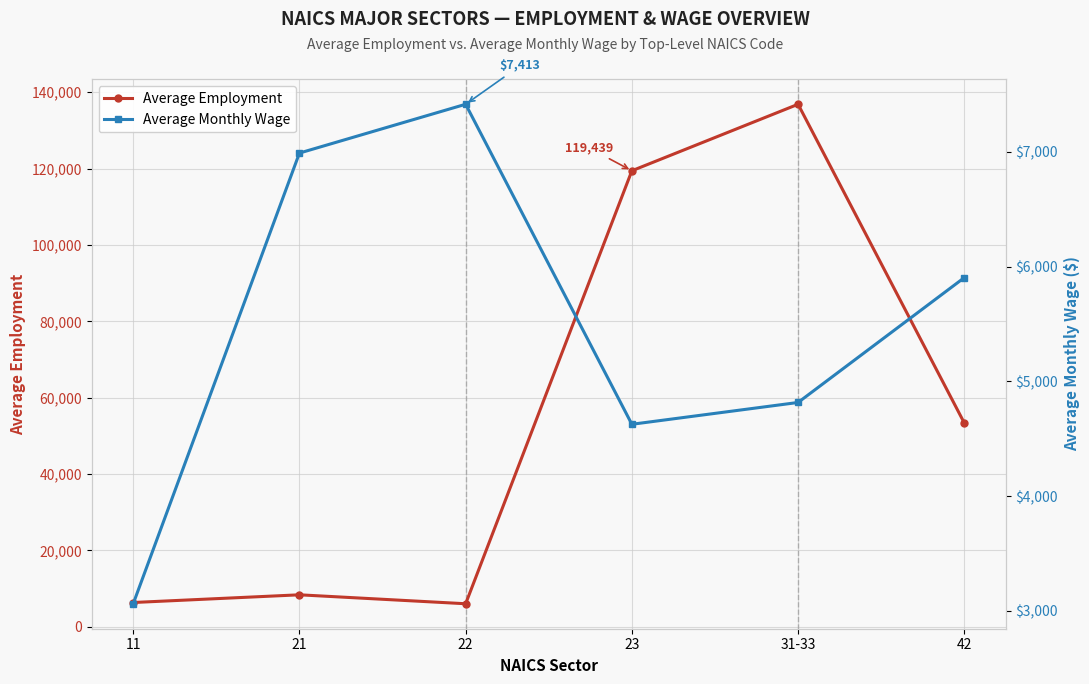

The value of Average Employment at 42 is 85647. True or false?

False